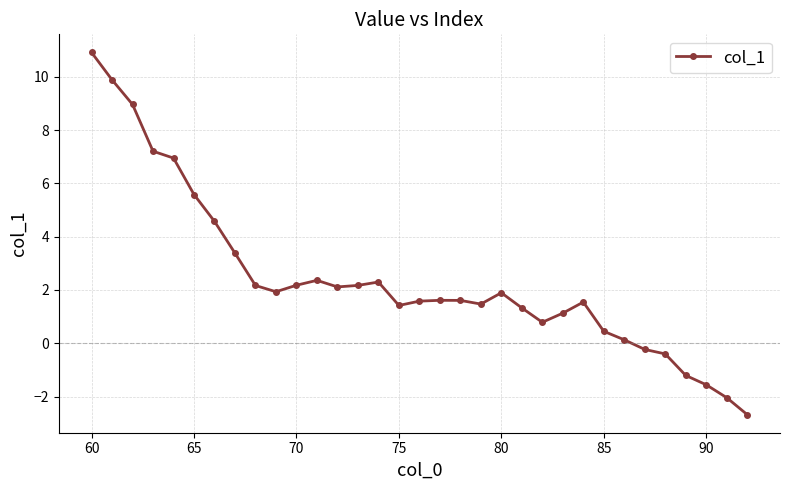

What is the sum of all values?

79.5